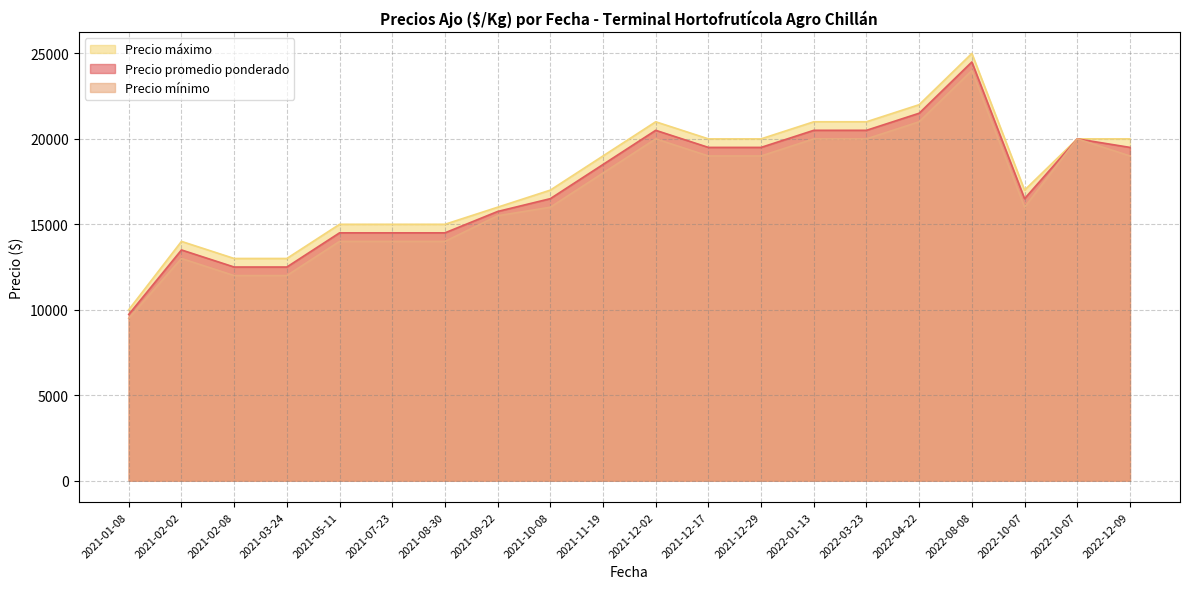

True or false: Precio promedio ponderado and Precio máximo intersect in this chart.

False